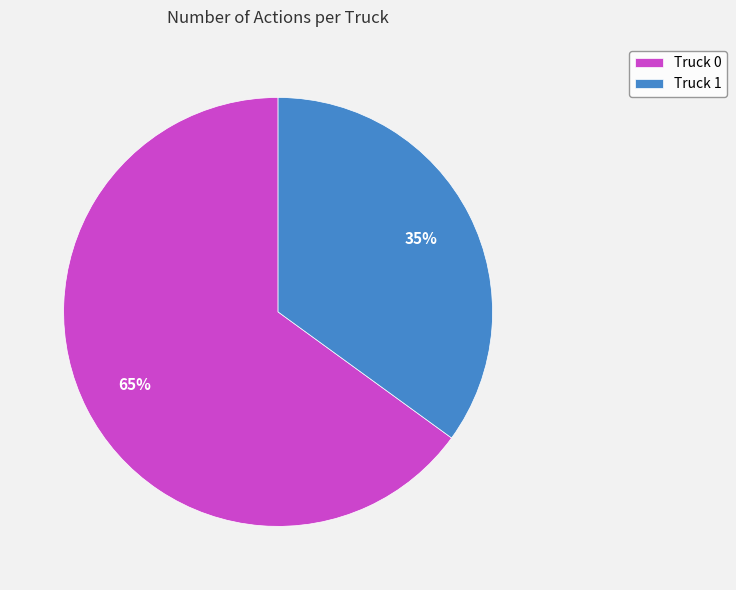

How many segments does this pie chart have?

2